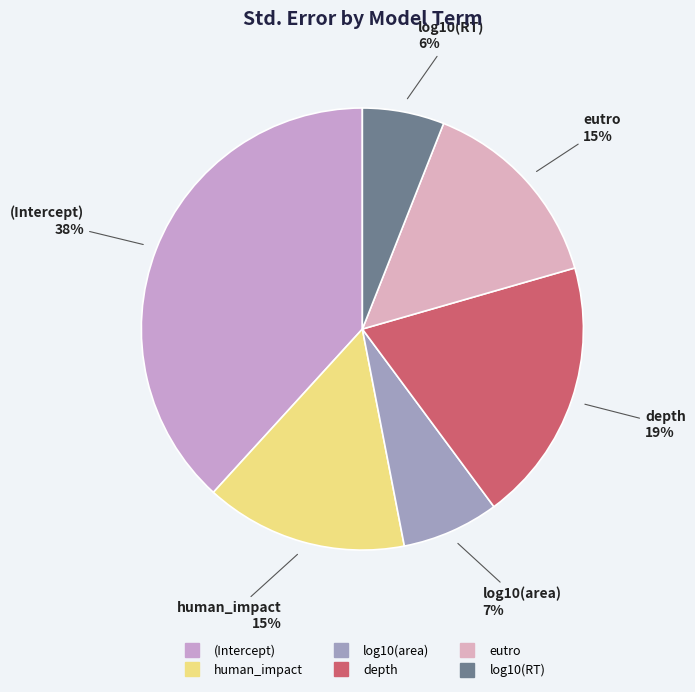

Is the sum of depth and human_impact greater than half?

No